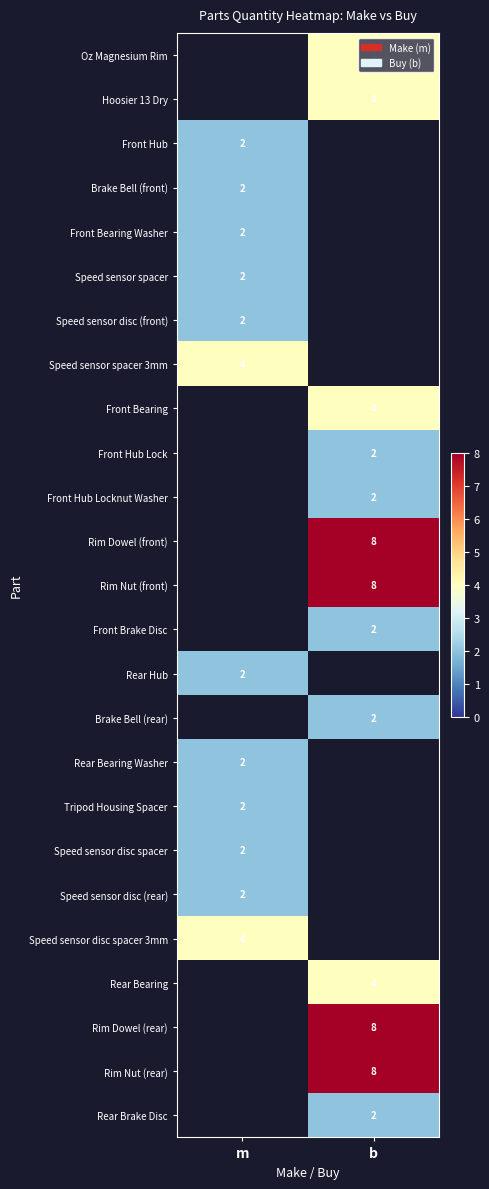

List the labels in order of Front Bearing Washer value, smallest first.

m, b